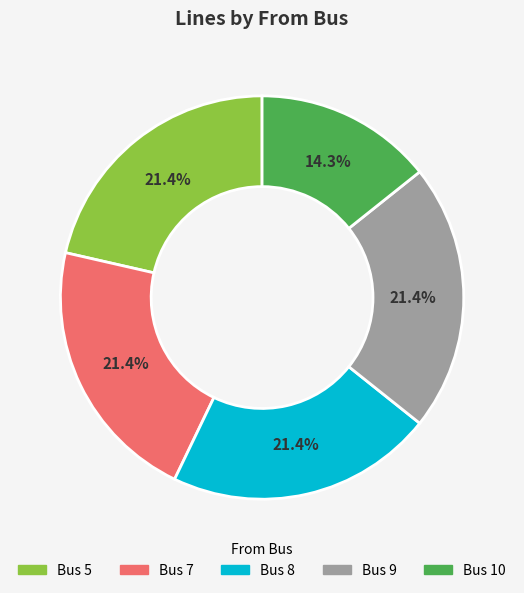

Does Bus 8 account for over 50% of the chart?

No